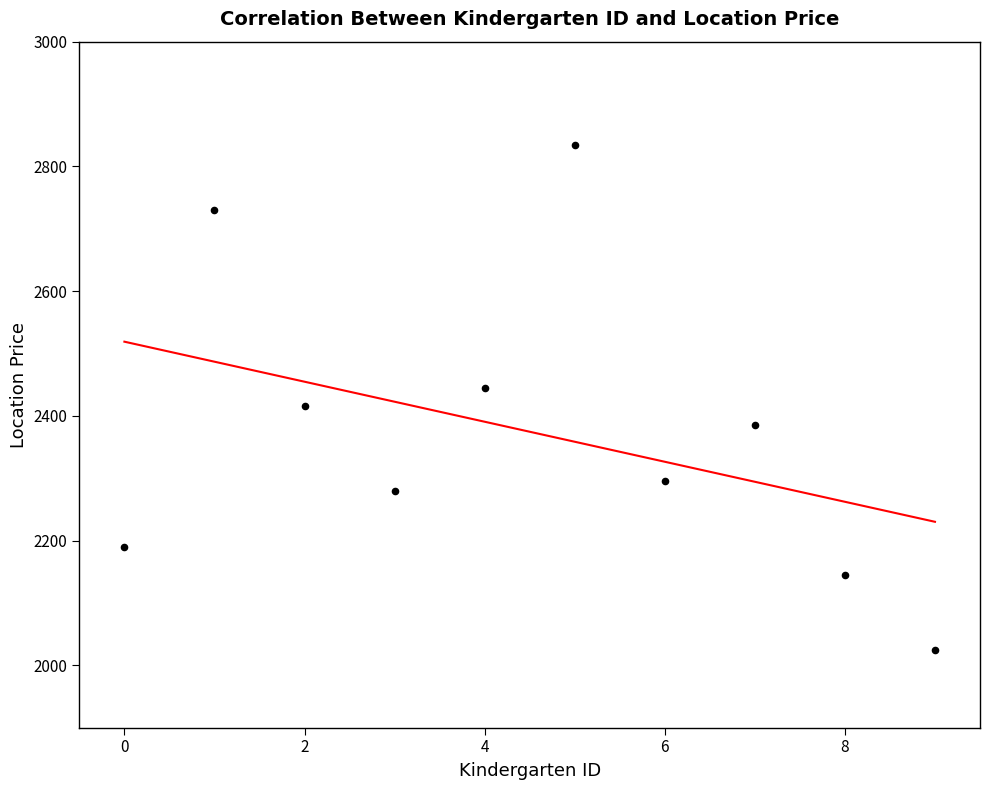

What is the range of Y values (max minus min)?

810